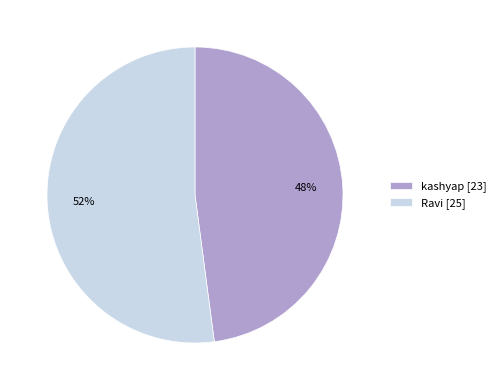

The Ravi [25] slice represents 52% of the pie. True or false?

True